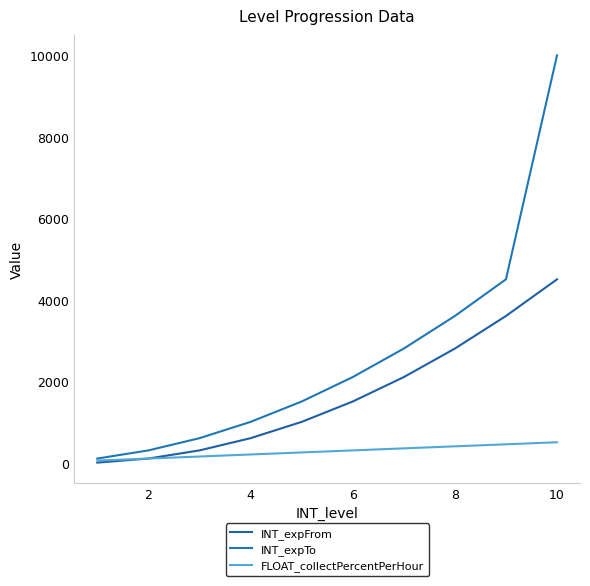

True or false: INT_expFrom and FLOAT_collectPercentPerHour intersect in this chart.

False